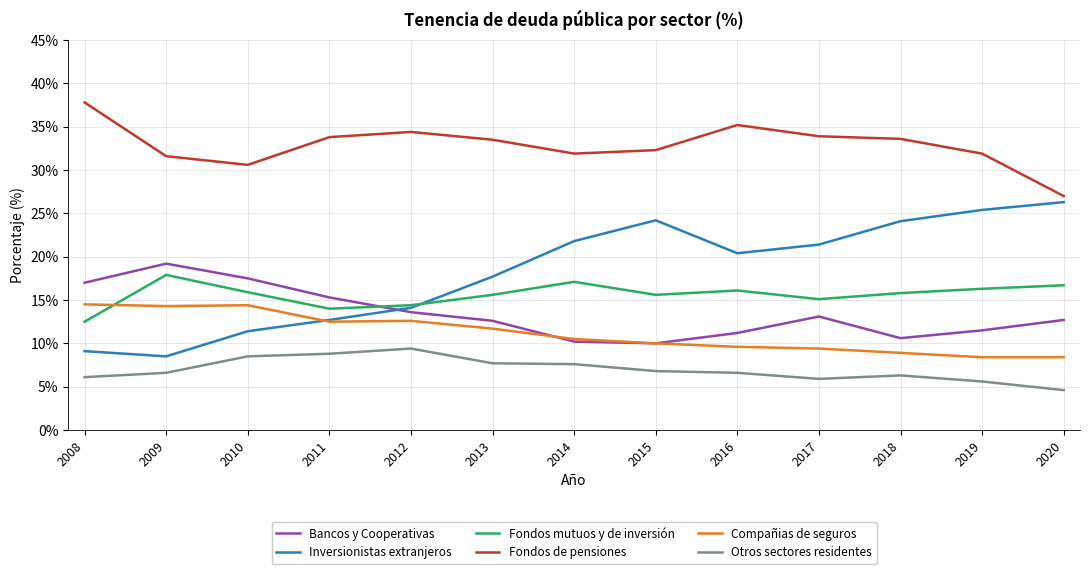

Is it true that Inversionistas extranjeros equals 8.5 at 2009?

True